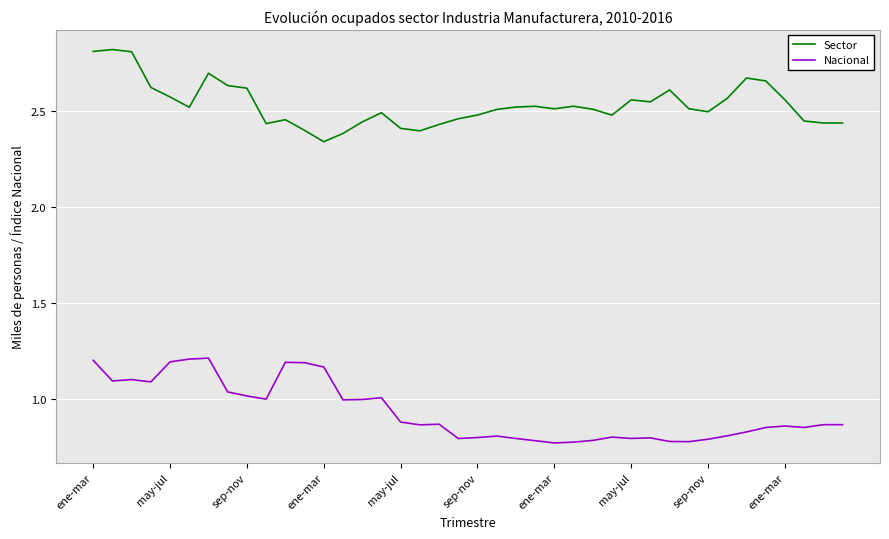

What is the difference between the maximum and minimum values in the Nacional series?

0.4